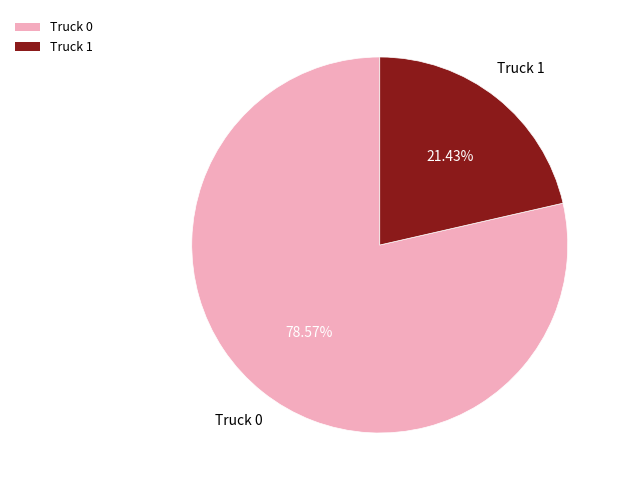

Rank the categories by value from highest to lowest.

Truck 0, Truck 1